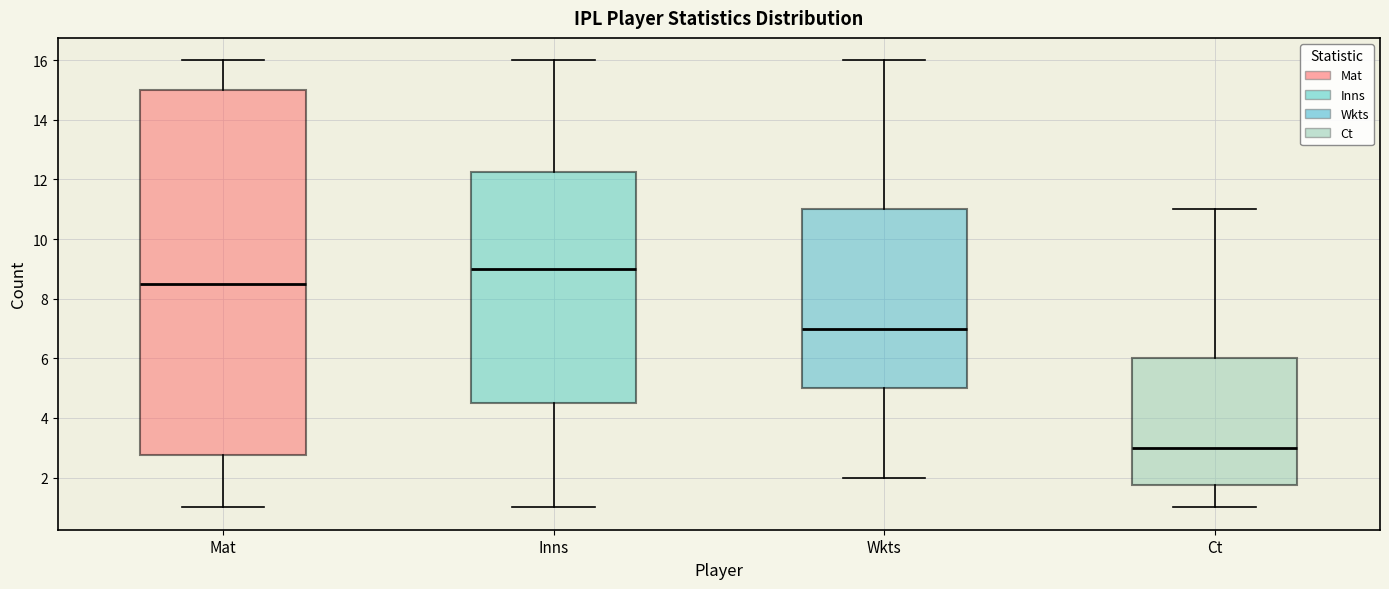

Reading left to right, read every box against the y-axis: the position of its median line, the range the box covers, and the ends of its whiskers. The values are not printed on the chart, so give them approximately, as read against the axis.

Mat: median 8.6, box 2.8 to 15.0, whiskers 1.0 to 16.0
Inns: median 9.0, box 4.6 to 12.2, whiskers 1.0 to 16.0
Wkts: median 7.0, box 5.0 to 11.0, whiskers 2.0 to 16.0
Ct: median 3.0, box 1.8 to 6.0, whiskers 1.0 to 11.0